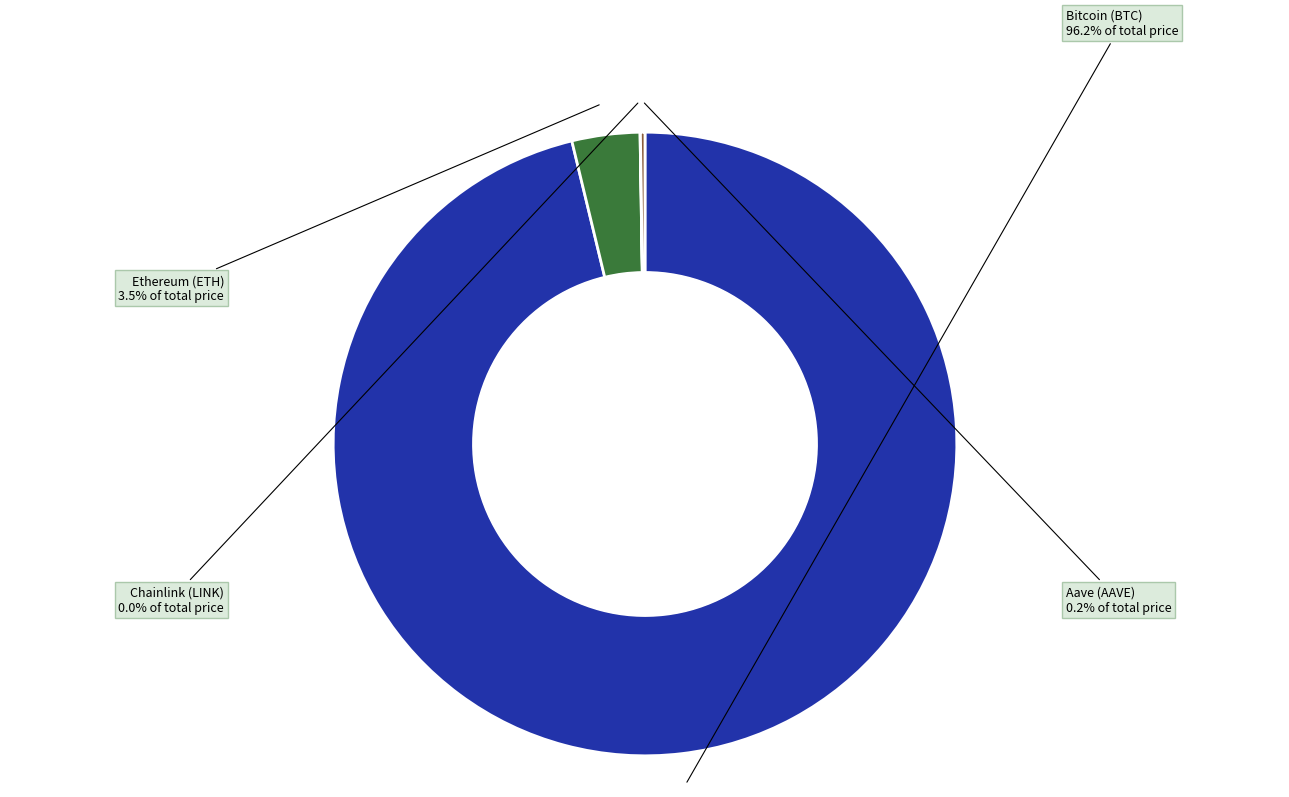

How many segments does this pie chart have?

4